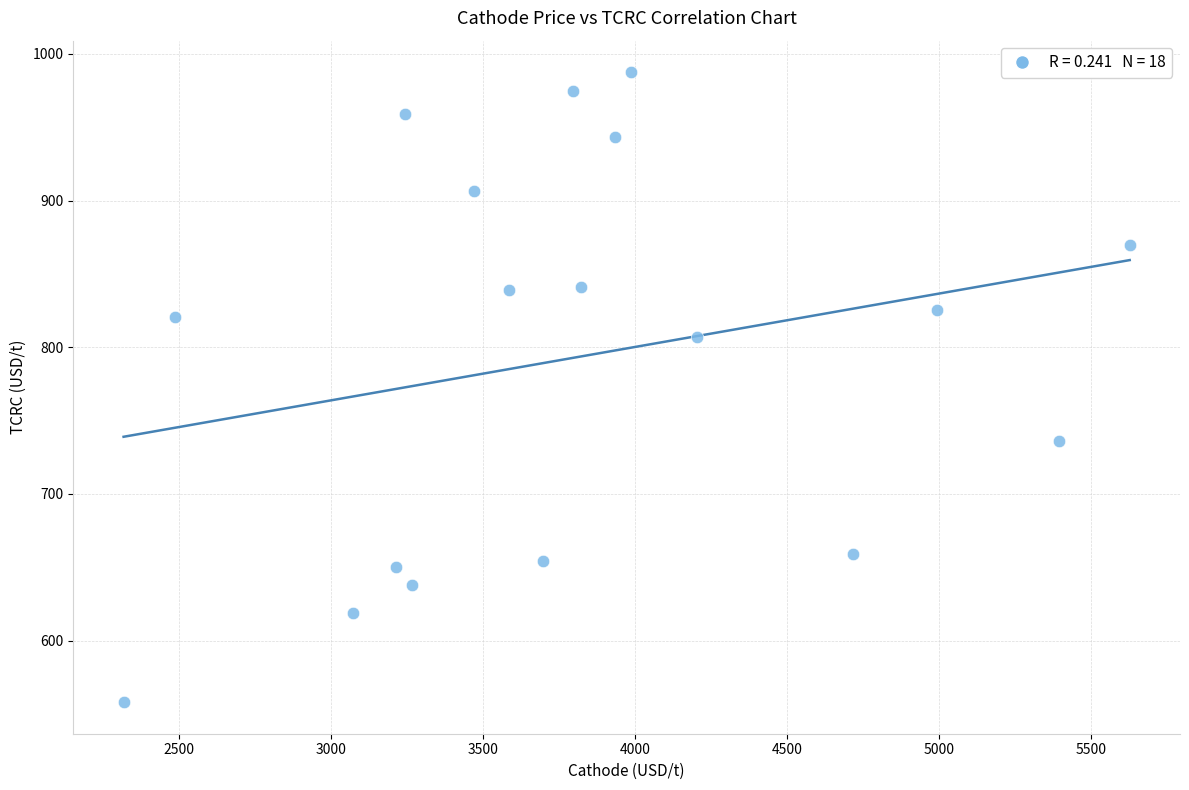

What is the range of Y values (max minus min)?

429.5